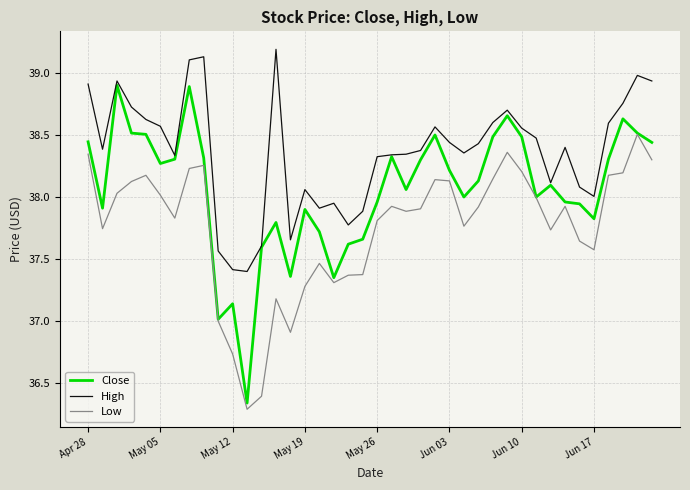

What is the maximum value for High?

39.2